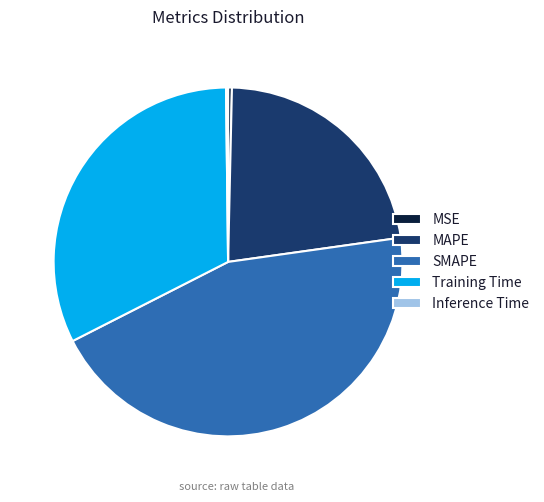

Between SMAPE and Training Time, which is larger?

SMAPE